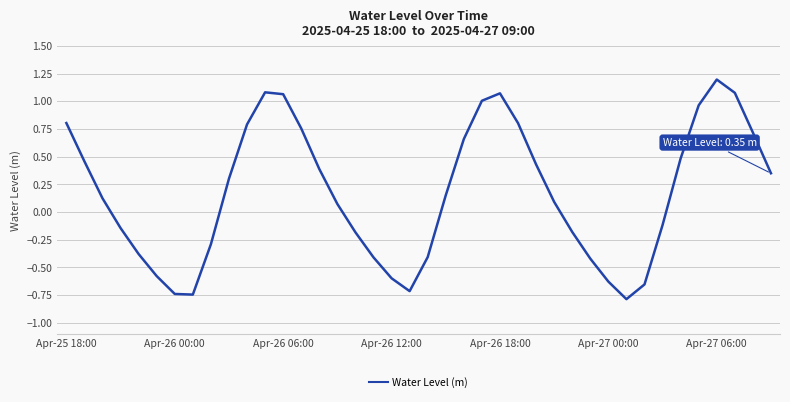

What is the difference between the maximum and minimum values?

2.0